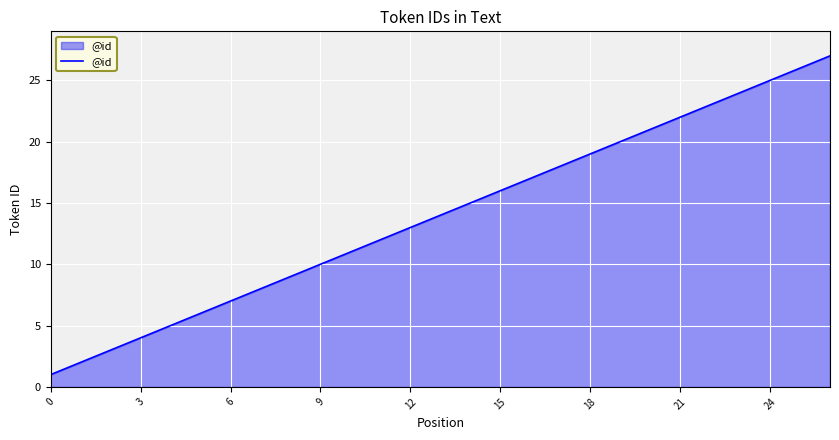

What is the maximum value shown in the chart?

27